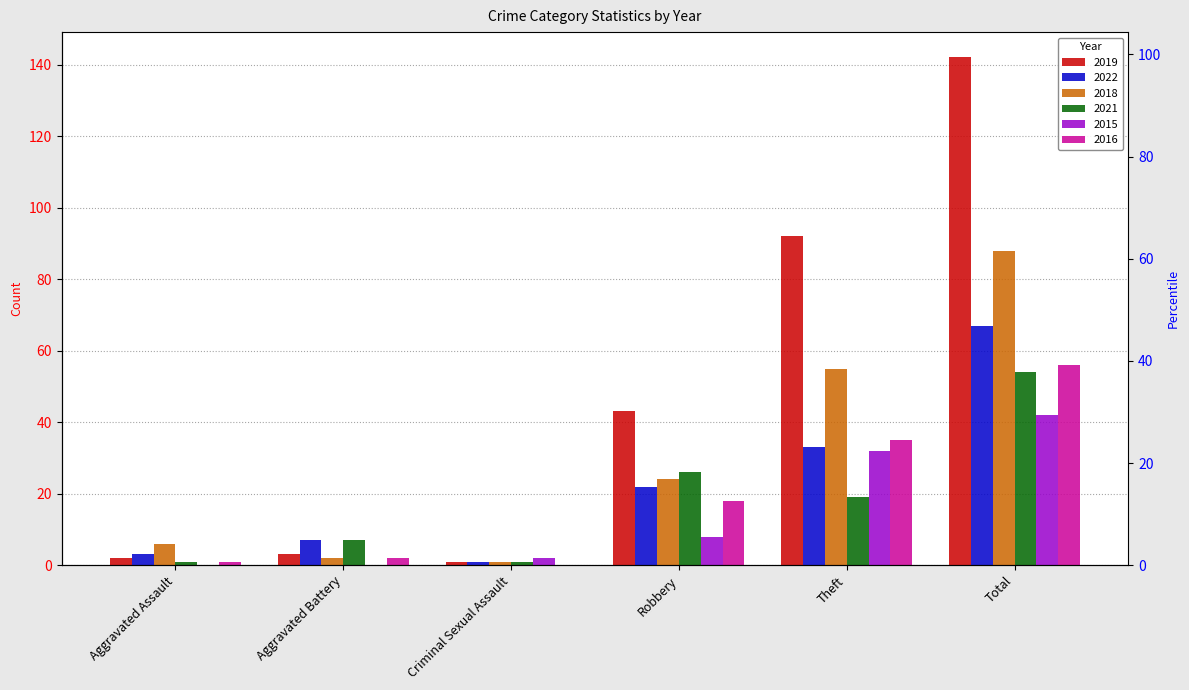

How many groups of bars are there?

6